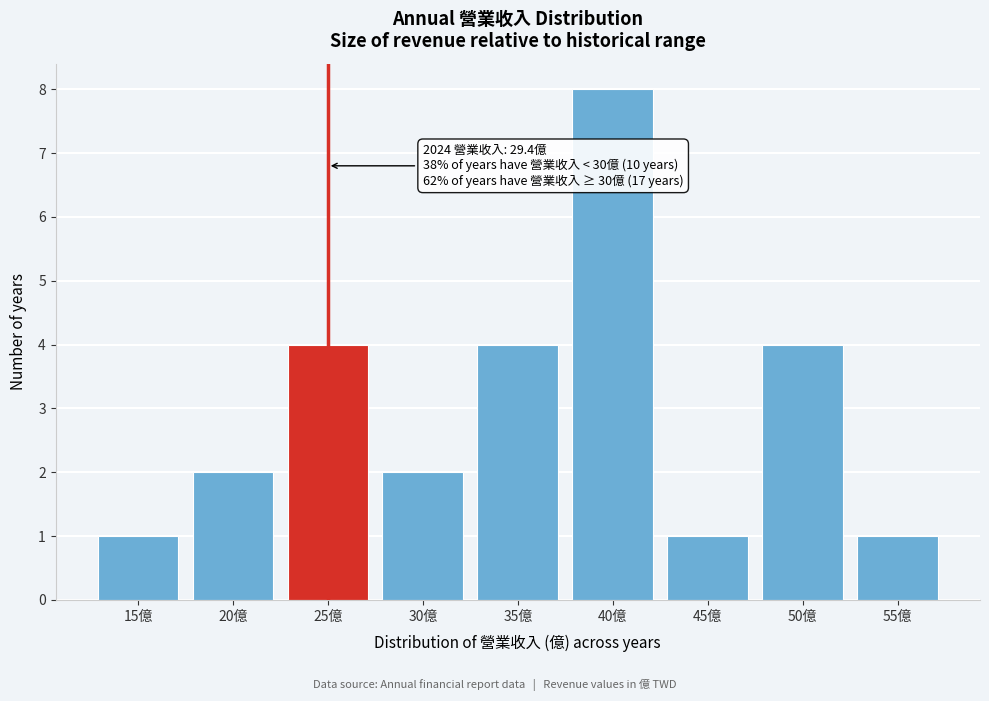

Reading right to left, transcribe all the data shown in this chart.

1	4	1	8	4	2	4	2	1